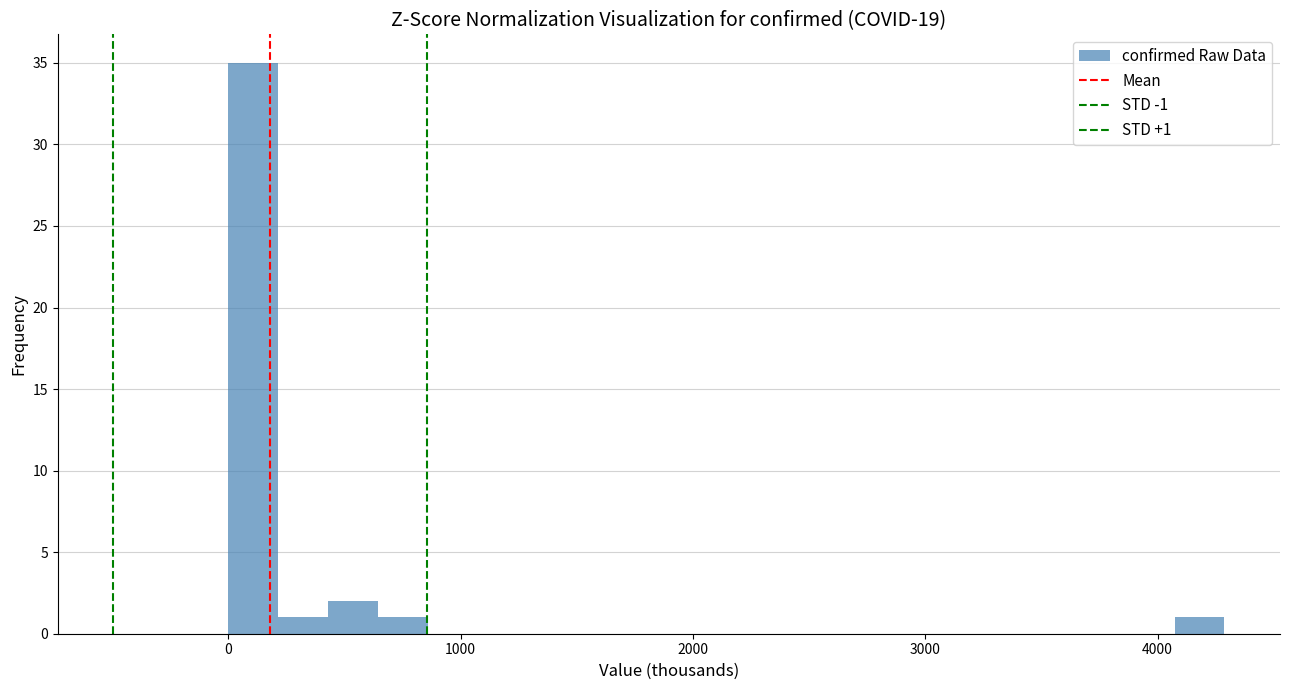

Around what value on the x-axis is the tallest bar? Give the approximate position of its centre, as read against the axis.

100